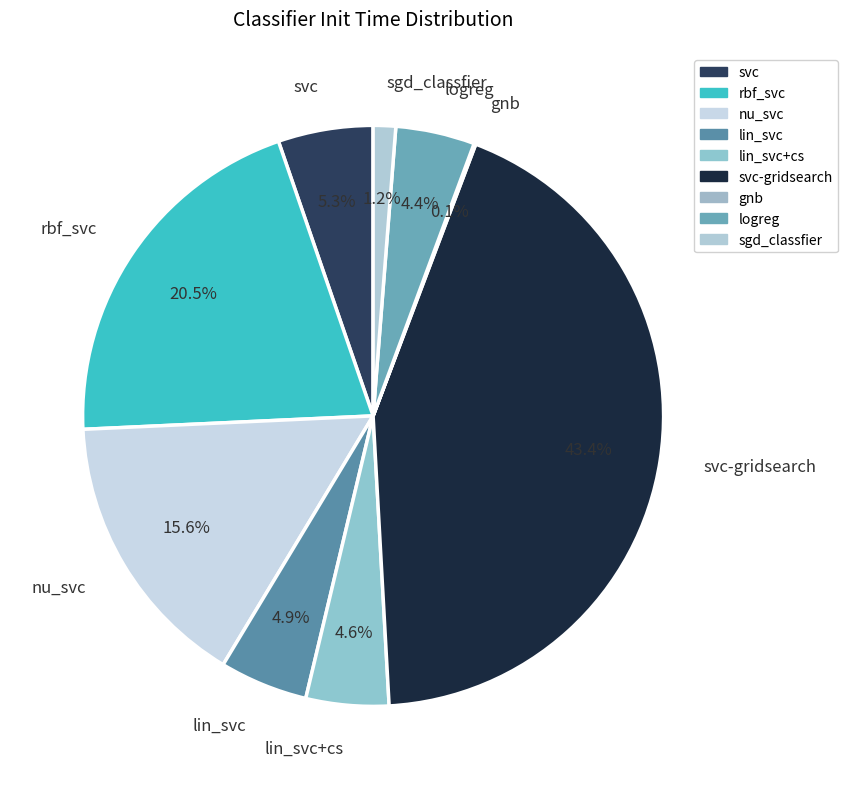

How much of the chart is everything except svc?

94.7%